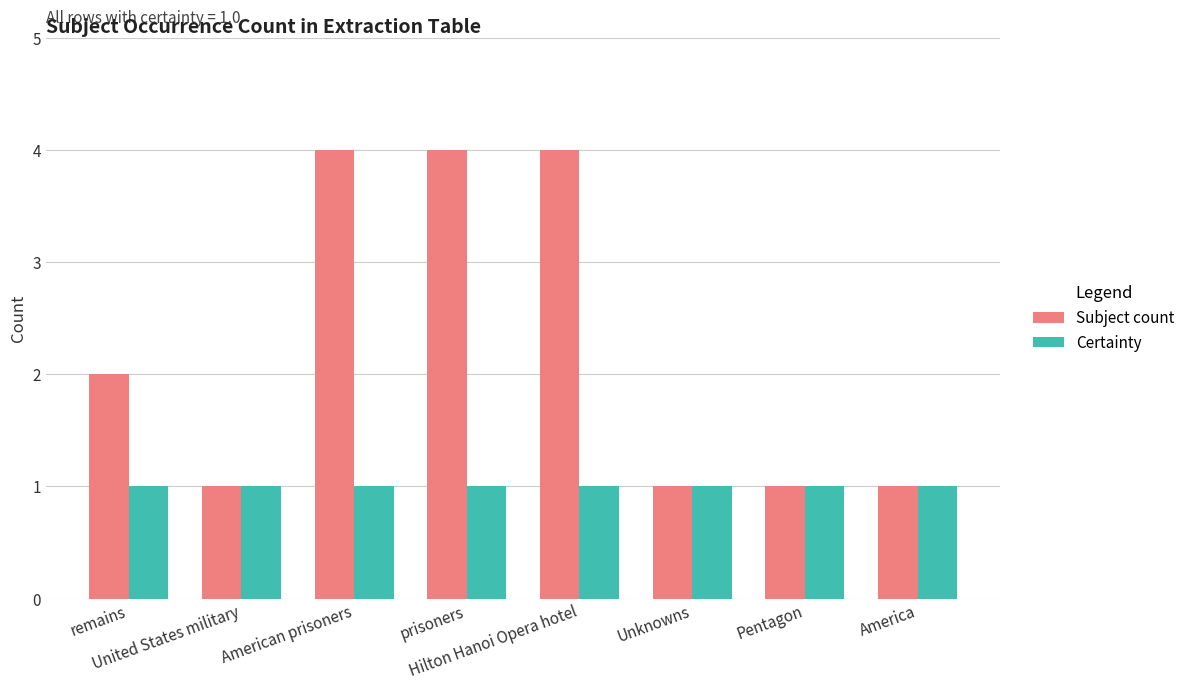

At which label is Subject count closest to 2?

remains